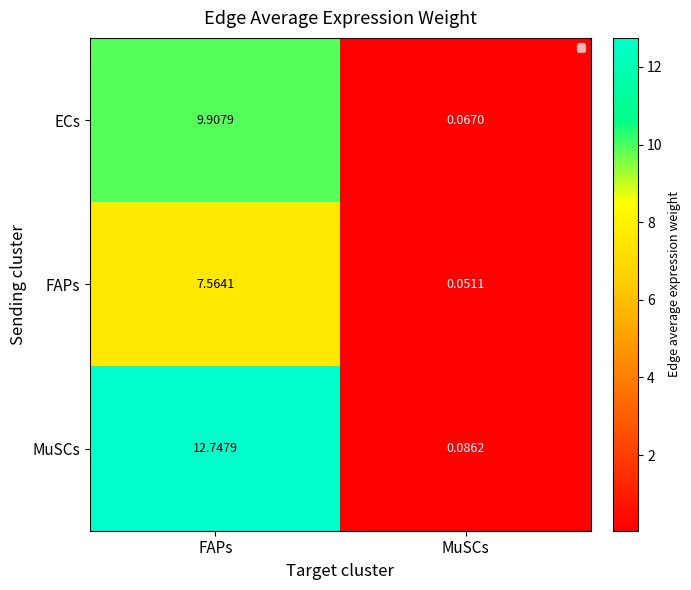

Where is ECs nearest to the value 4?

MuSCs